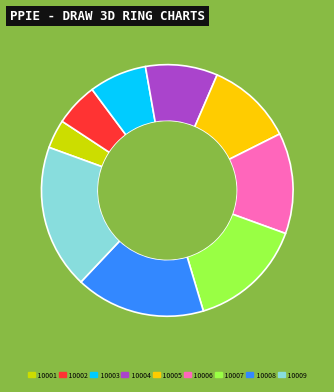

Which slice is the largest?

10009